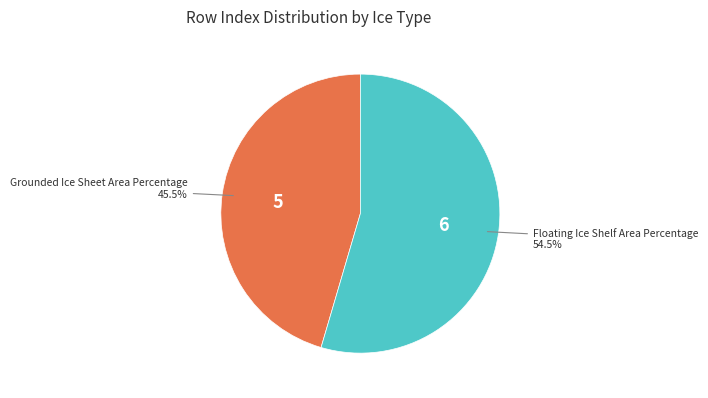

Which has a higher value, Grounded Ice Sheet Area Percentage or Floating Ice Shelf Area Percentage?

Floating Ice Shelf Area Percentage